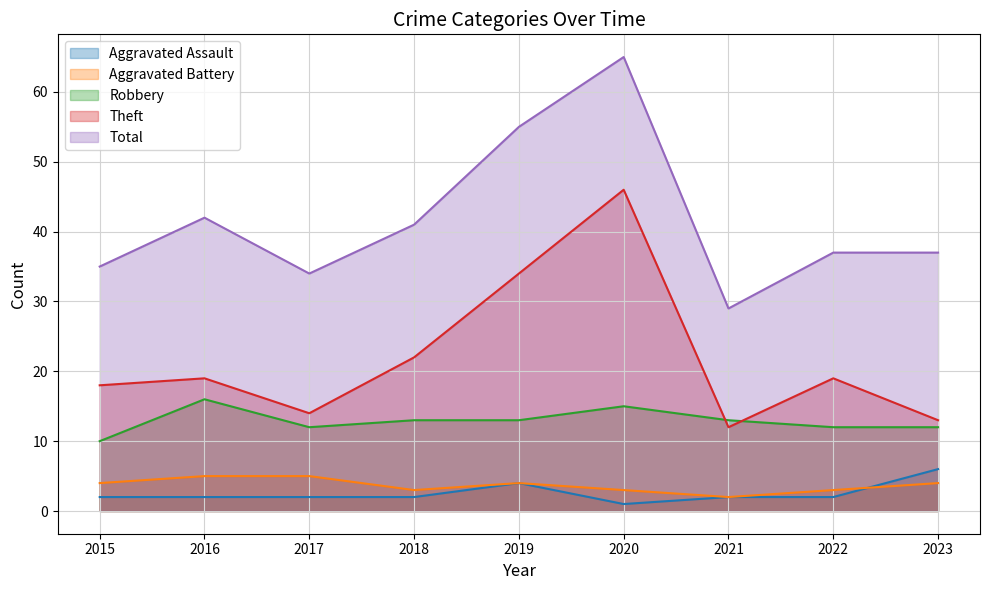

What is the maximum value shown in the chart?

65